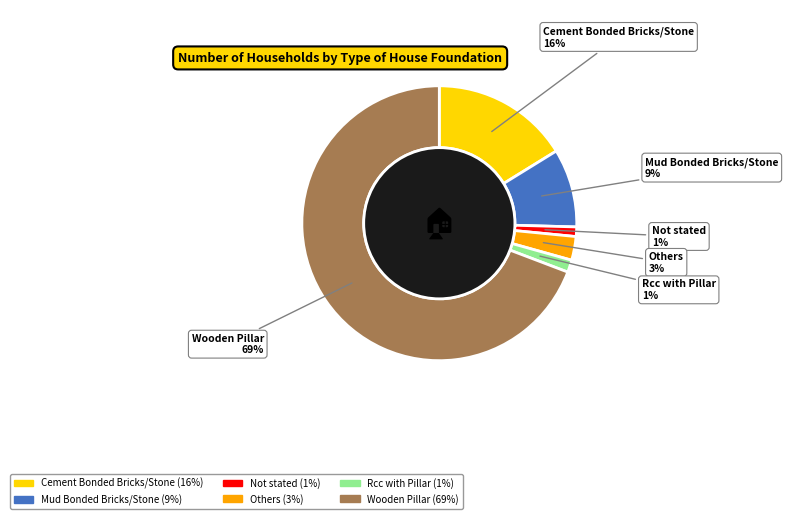

Combined, do Mud Bonded Bricks/Stone and Rcc with Pillar account for over 50%?

No